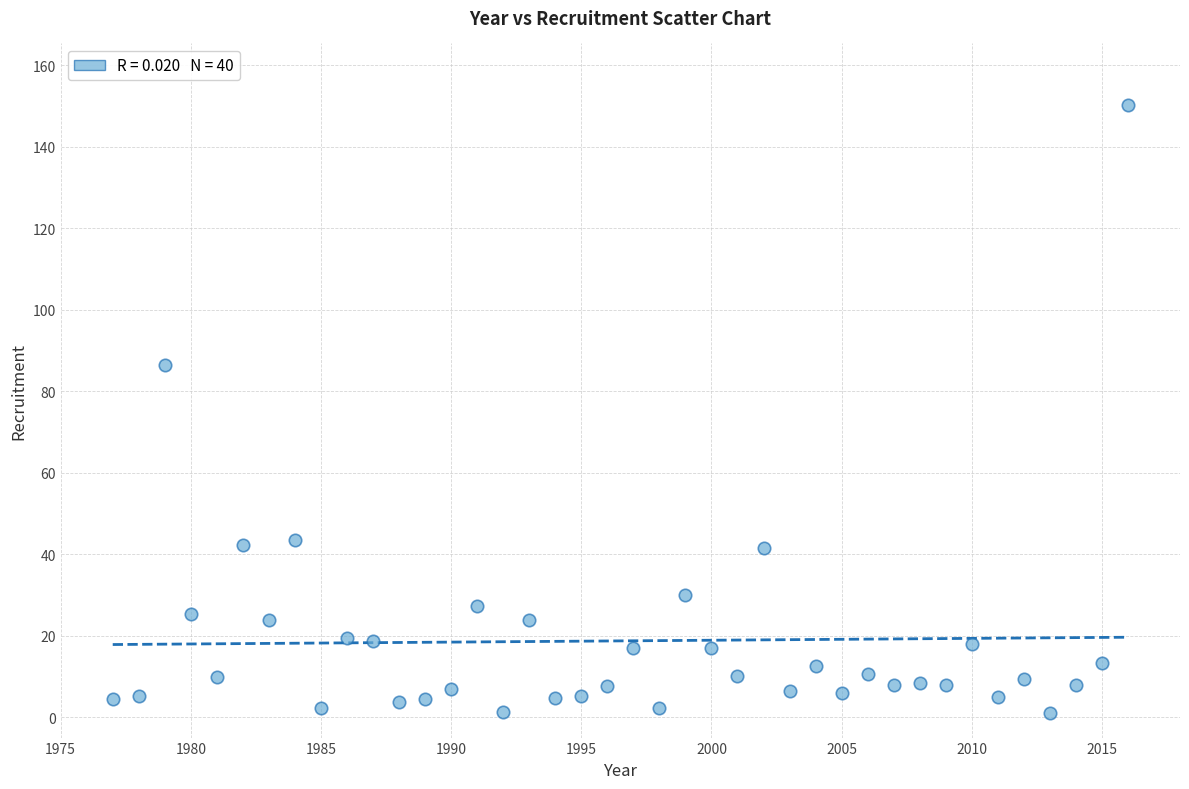

What is the range of Y values (max minus min)?

149.3